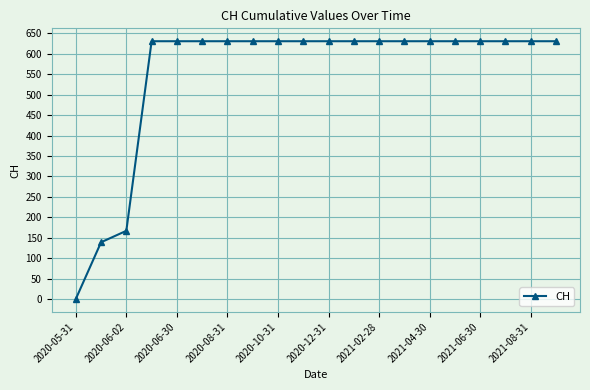

What is the maximum value shown in the chart?

631